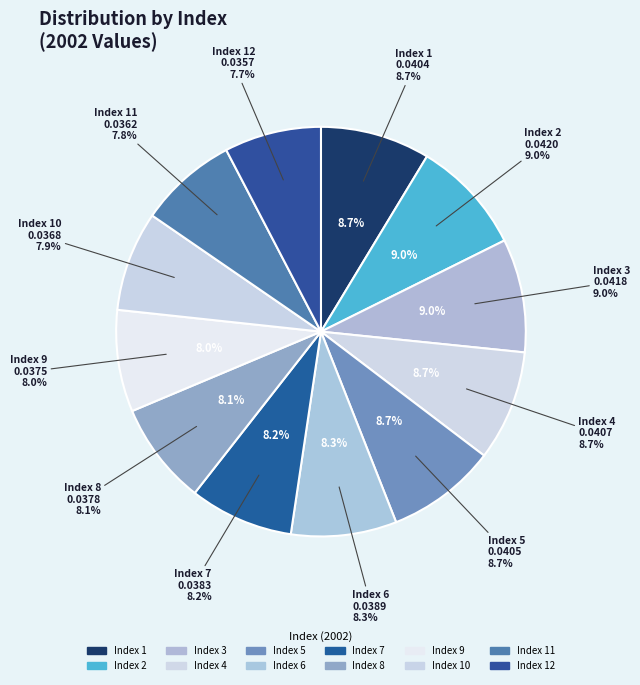

Does 8 account for over 50% of the chart?

No